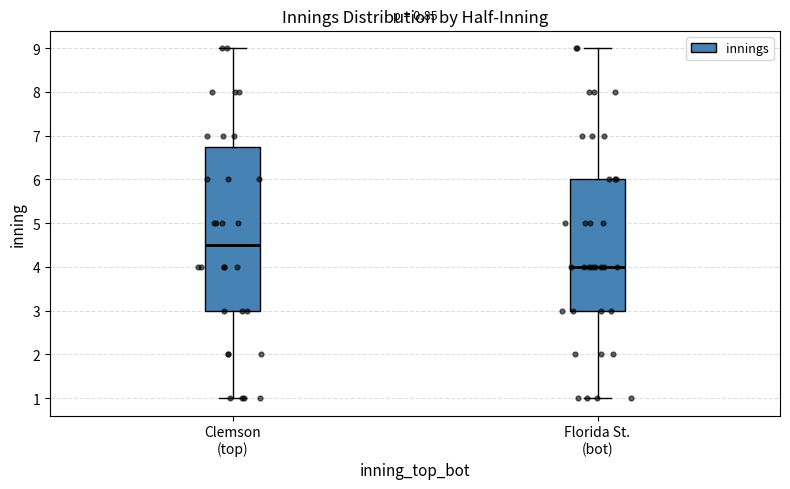

Comparing the boxes themselves (not the whiskers), which one is the tallest?

Clemson (top)